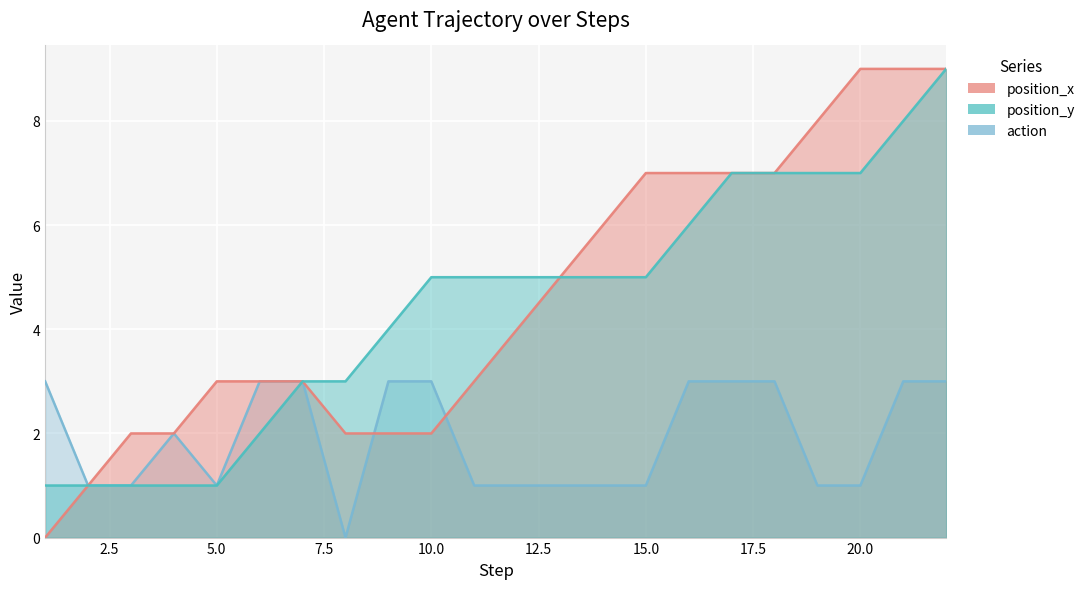

Which series has the largest total across all categories?

position_x